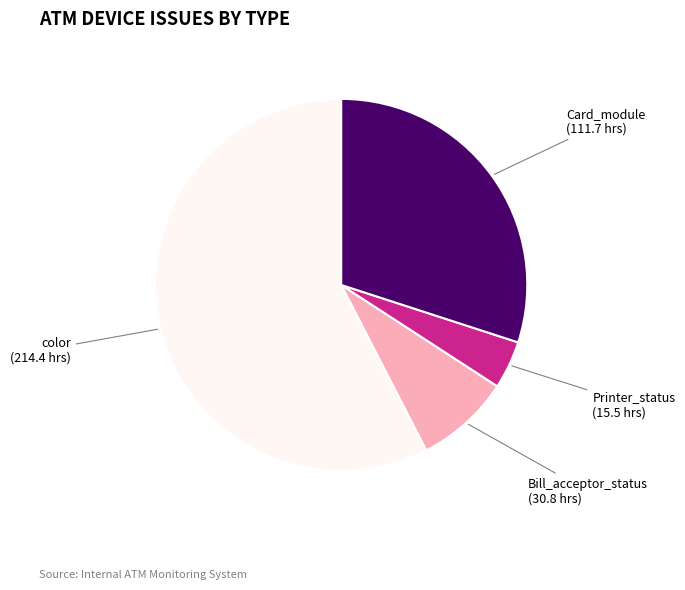

Does any single category account for the majority?

Yes